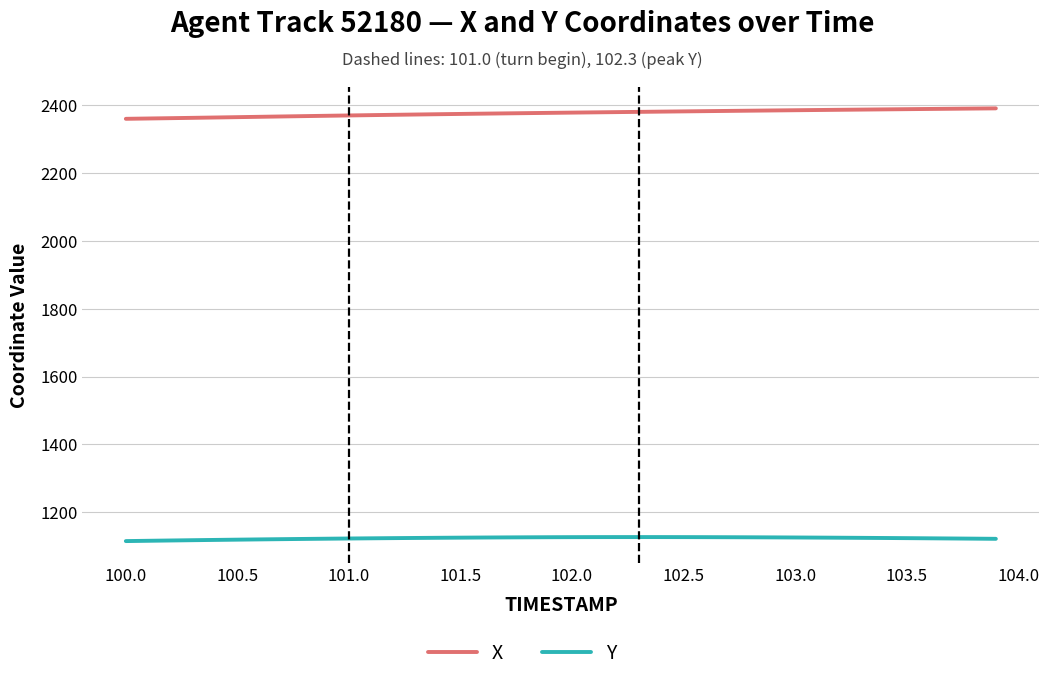

What is the highest value of the X series?

2391.5